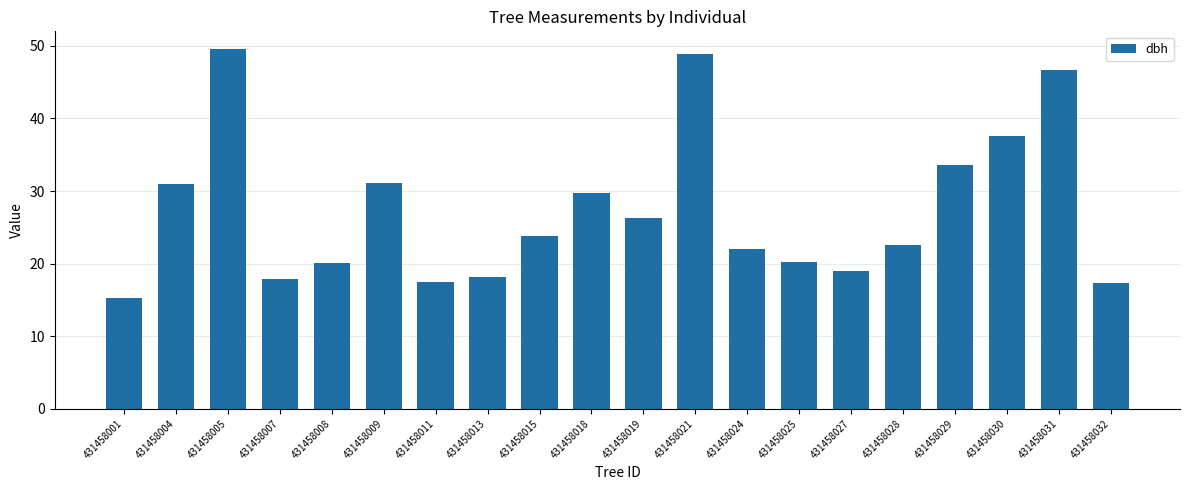

Approximately how many times larger is the value at 431458018 compared to 431458008?

1.5